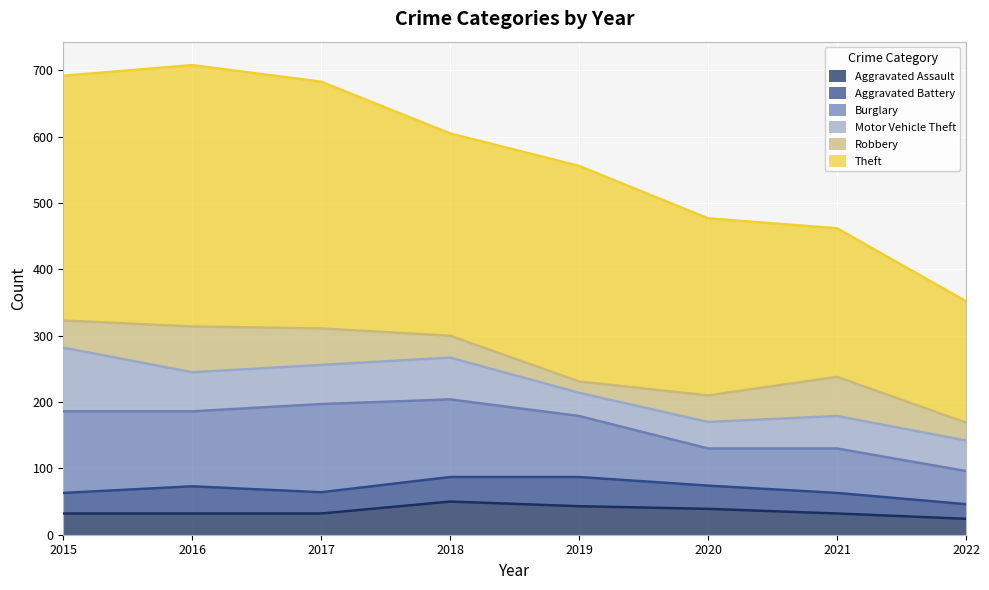

Rank the series at 2016 from highest to lowest value.

Theft, Burglary, Robbery, Motor Vehicle Theft, Aggravated Battery, Aggravated Assault